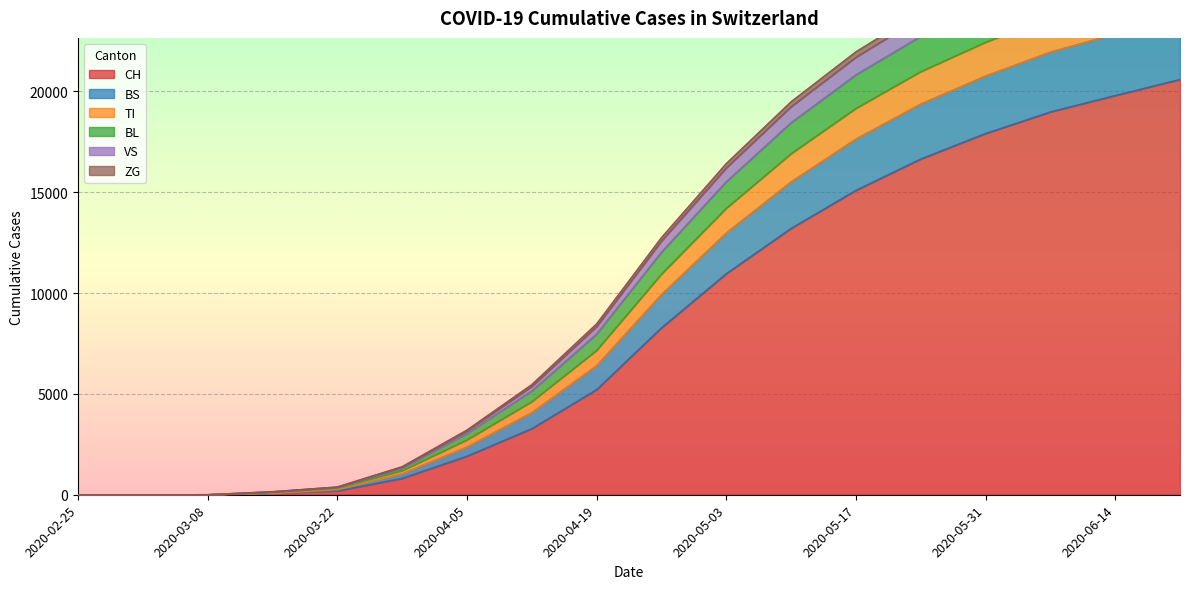

Where is CH nearest to the value 10298?

2020-05-03